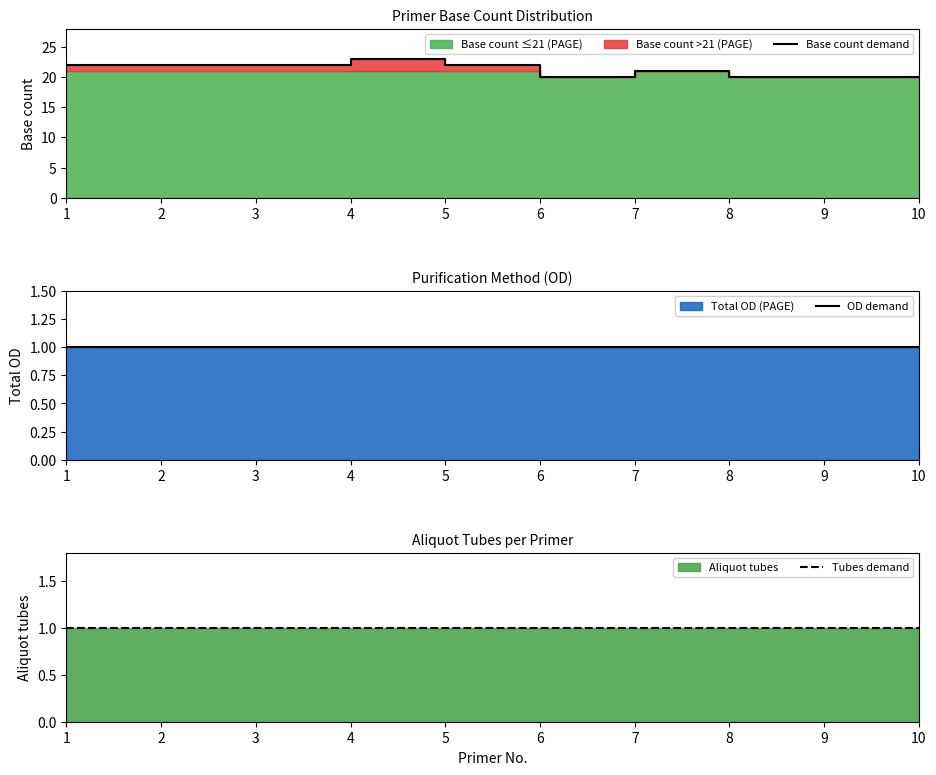

Which series changed the most between 2 and 7?

Base count demand